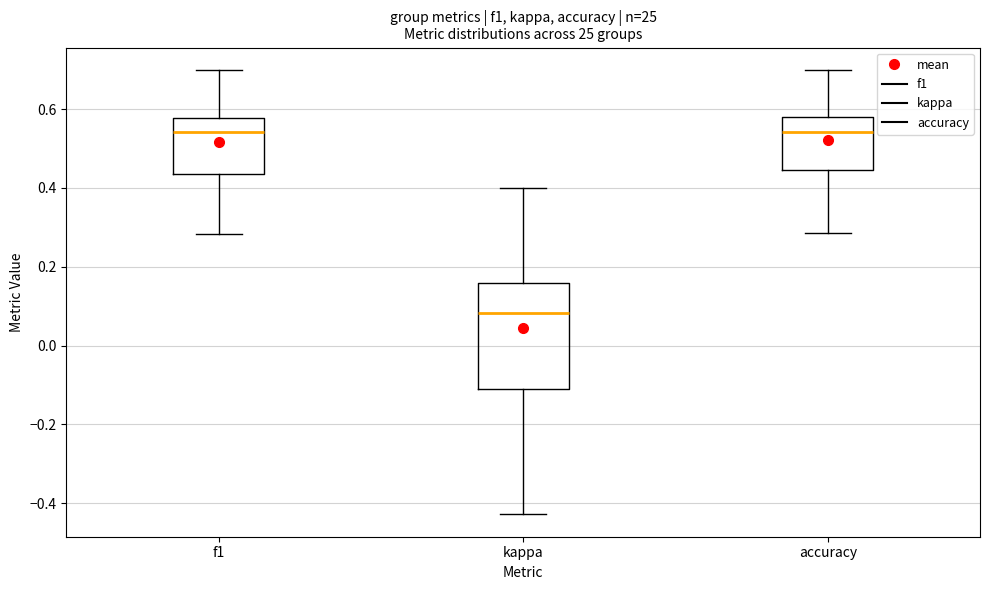

Which box is the tallest, from its lower edge to its upper edge?

kappa